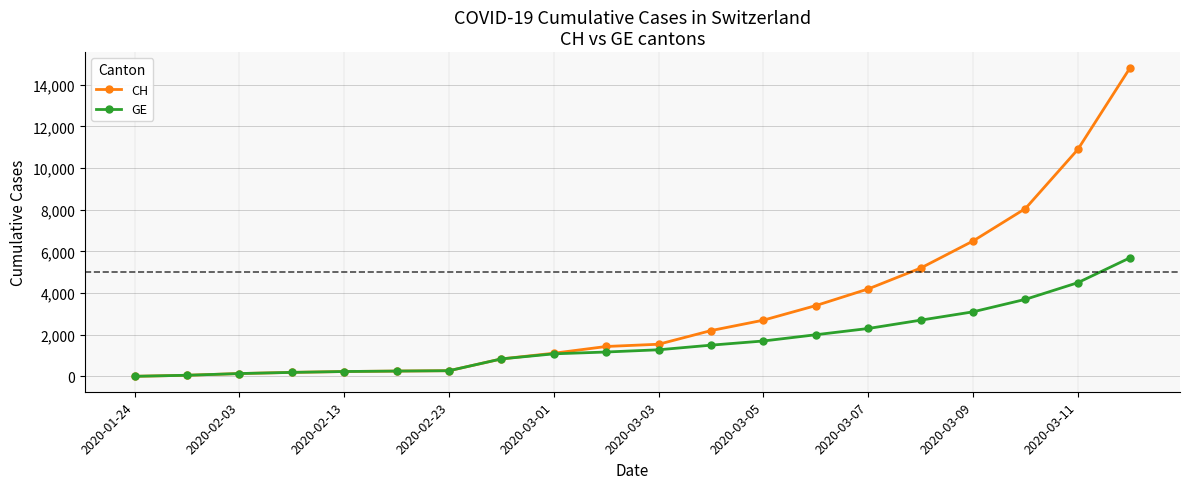

Which series has the largest range (max minus min)?

CH